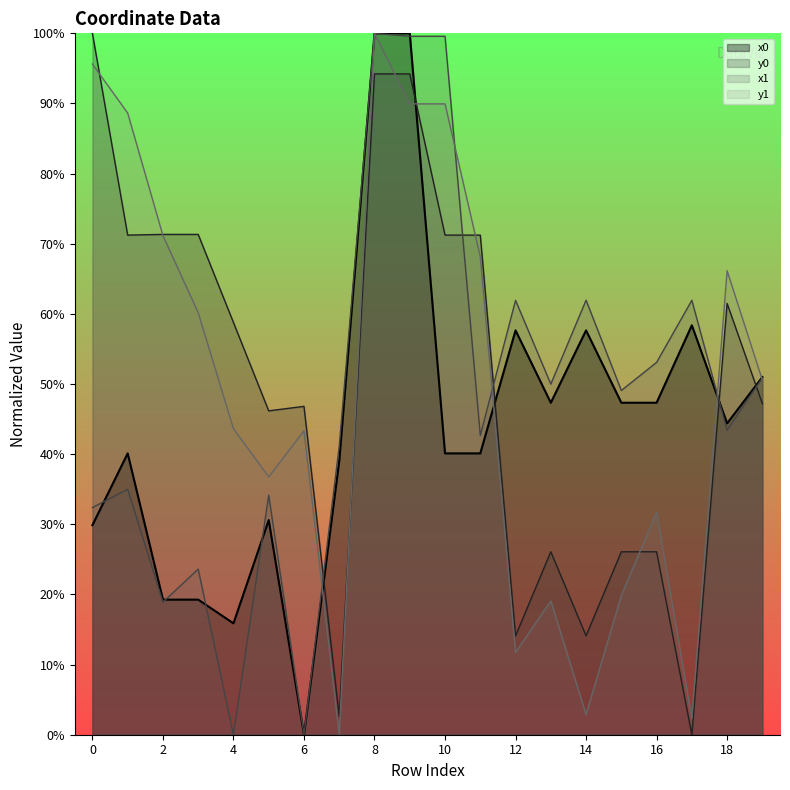

At which category does x1 reach its first local valley?

2